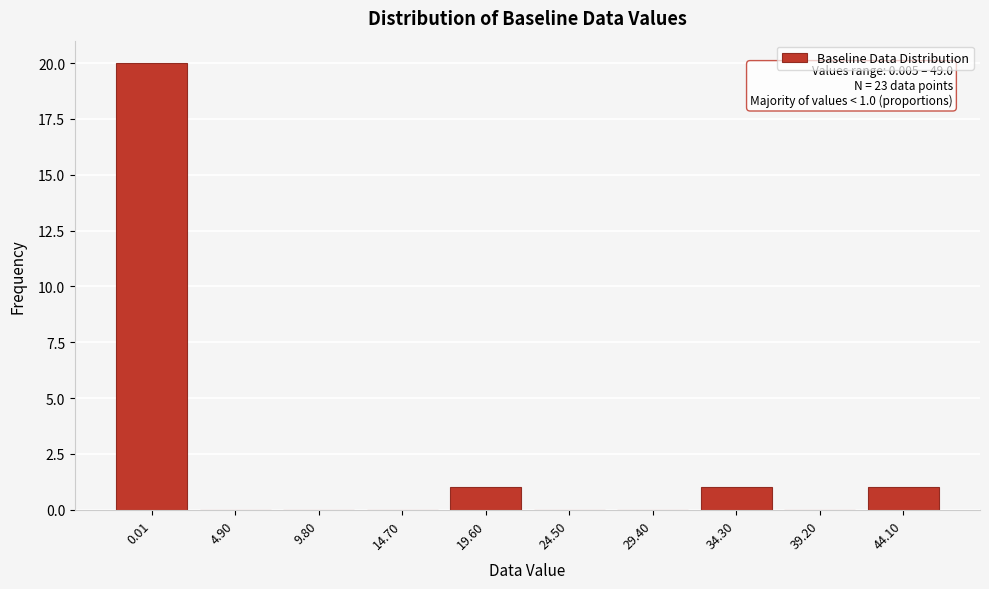

Reading left to right, transcribe all the data shown in this chart.

0.01=20	4.90=0	9.80=0	14.70=0	19.60=1	24.50=0	29.40=0	34.30=1	39.20=0	44.10=1